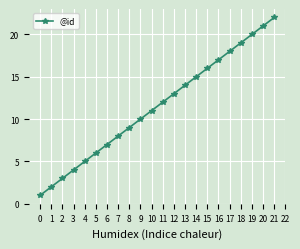

Rank the categories by value from highest to lowest.

21, 20, 19, 18, 17, 16, 15, 14, 13, 12, 11, 10, 9, 8, 7, 6, 5, 4, 3, 2, 1, 0